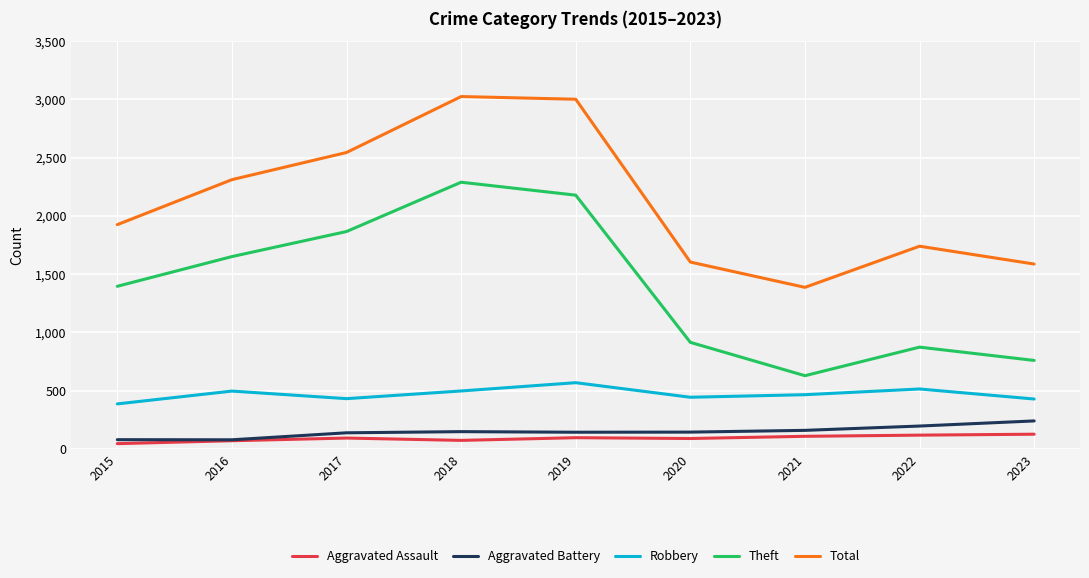

Does the chart display data point markers on the line(s)?

No